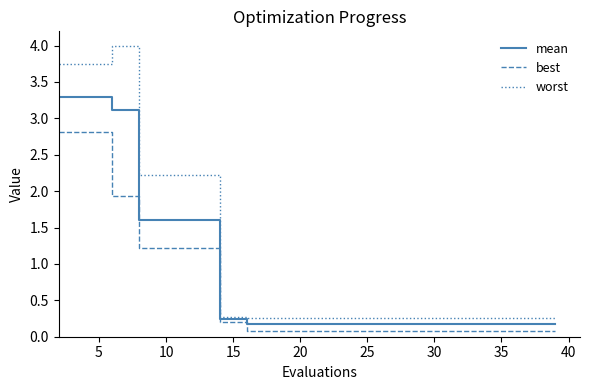

Which series has the widest spread of values?

worst